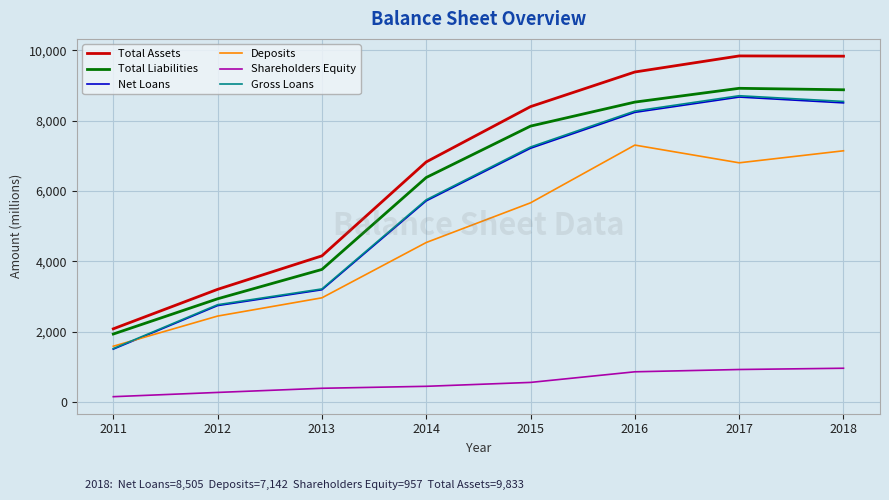

How many lines are shown in the chart?

6